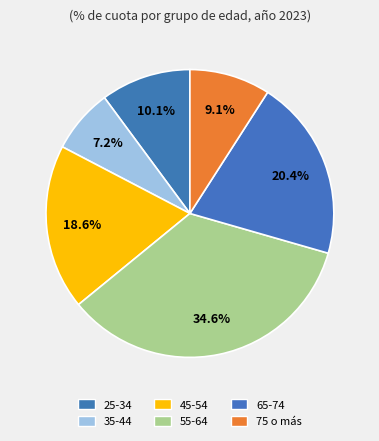

How many segments does this pie chart have?

6